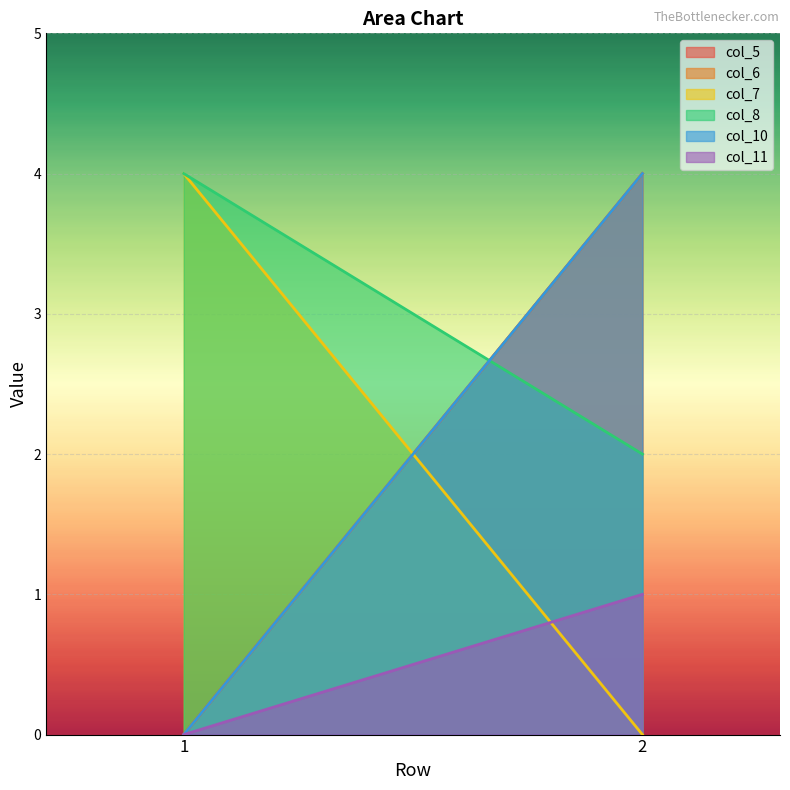

Which category has the highest value in the col_7 series?

1